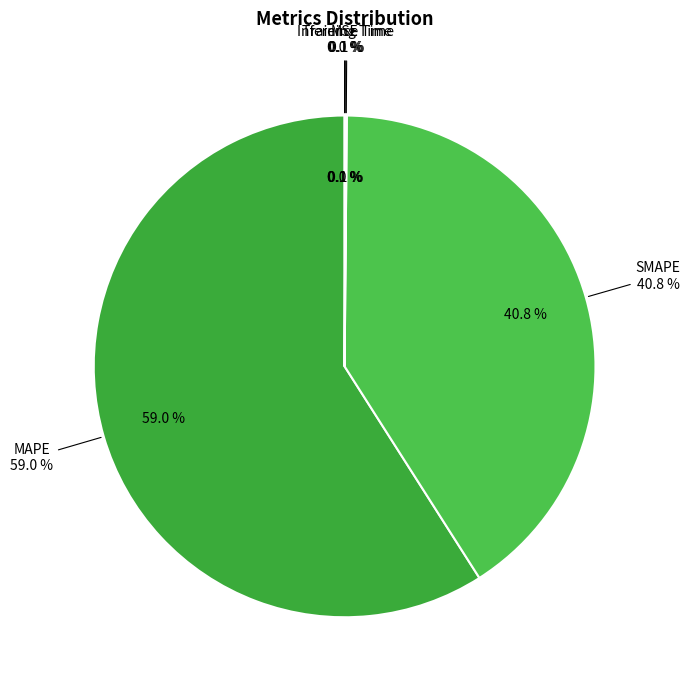

To the nearest percent, what is the average slice percentage?

20%